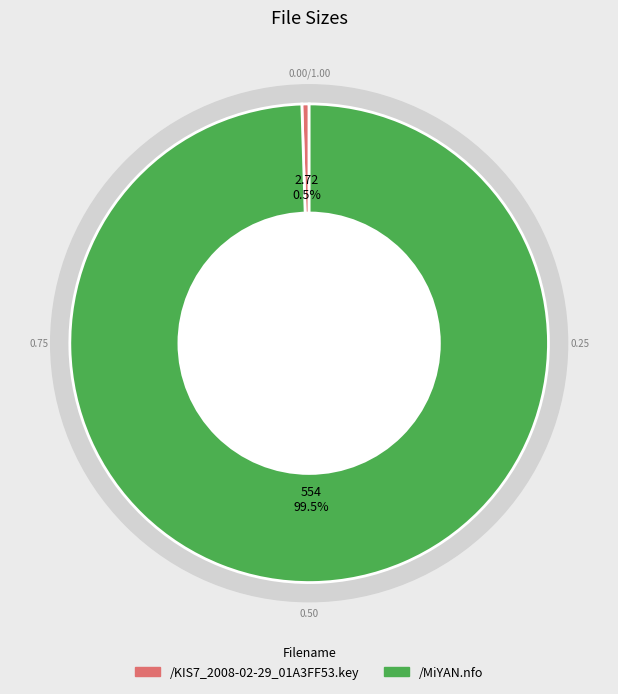

To the nearest percent, what is the difference between the /MiYAN.nfo and /KIS7_2008-02-29_01A3FF53.key slice percentages?

99%